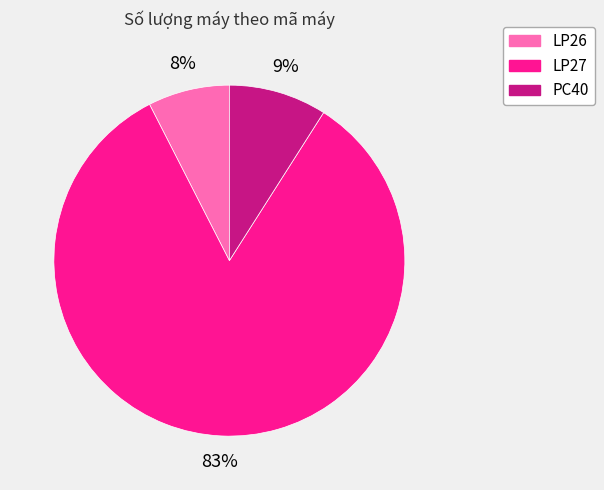

Which slice is the largest?

LP27